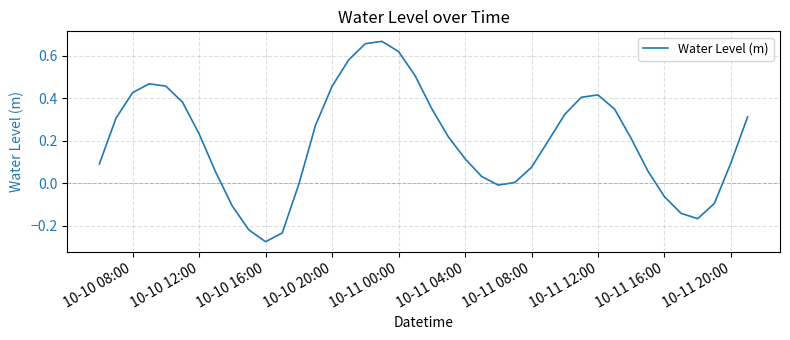

What is the difference between the maximum and minimum values?

0.9